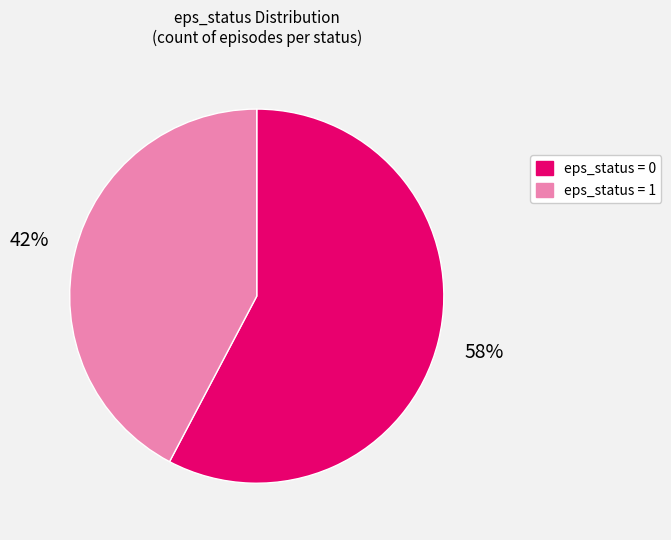

To the nearest percent, what is the average slice percentage?

50%